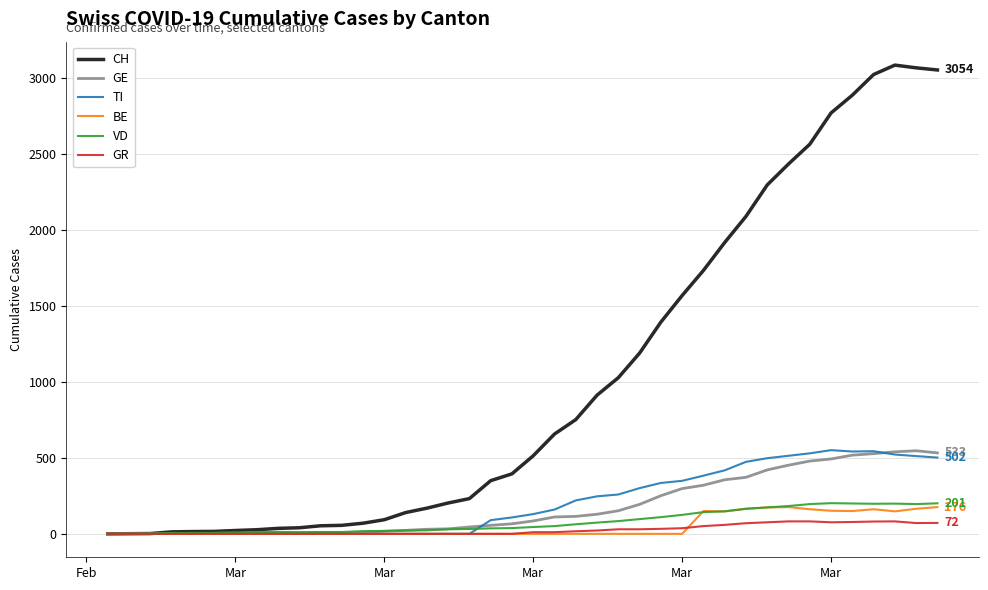

What is the maximum value shown in the chart?

3086